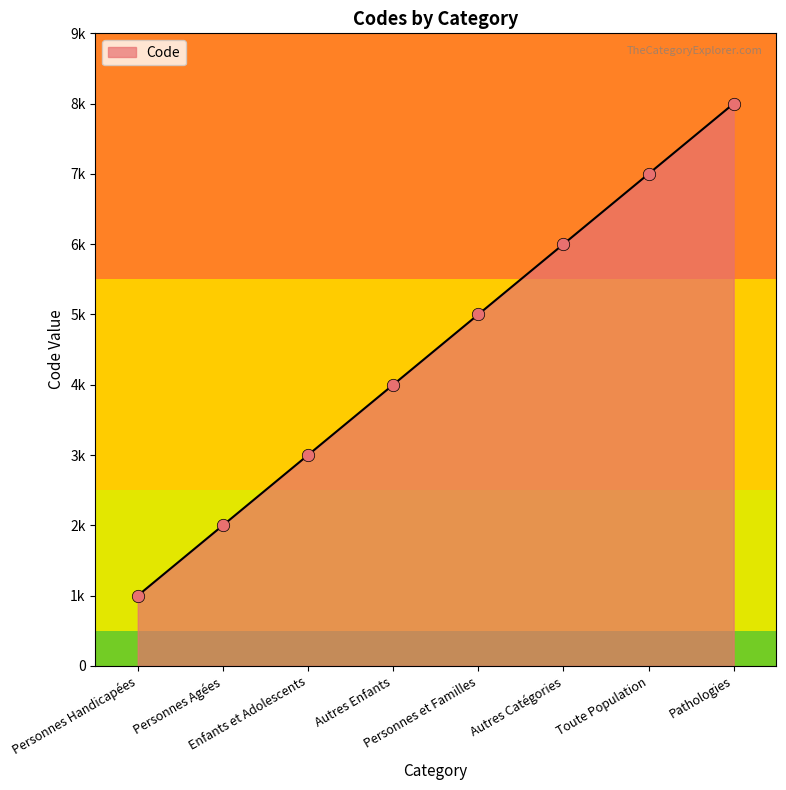

Between Autres Catégories and Personnes et Familles, which is larger?

Autres Catégories